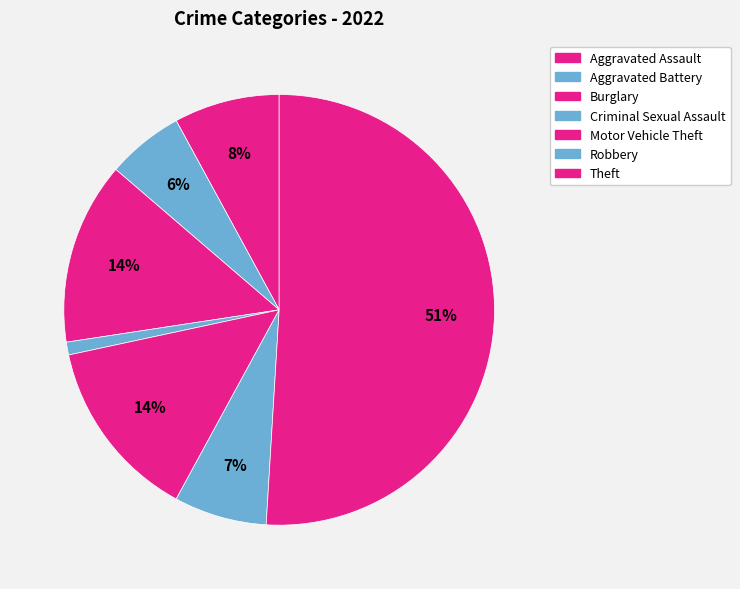

Count the number of slices in the pie.

7